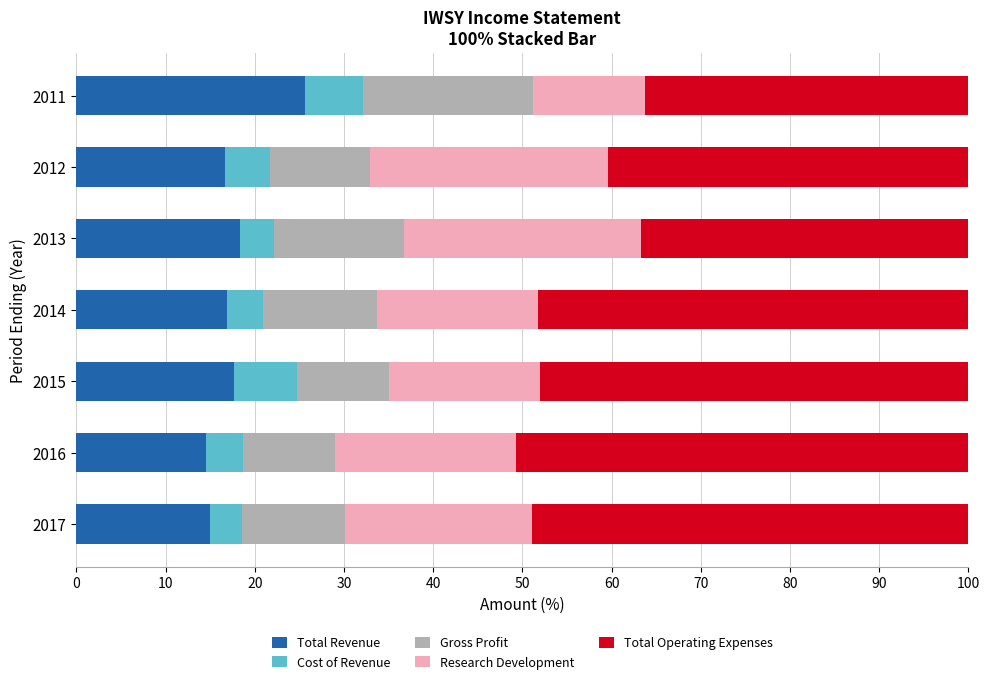

What is the sum of the Total Revenue values at 2016 and 2011?

40.1